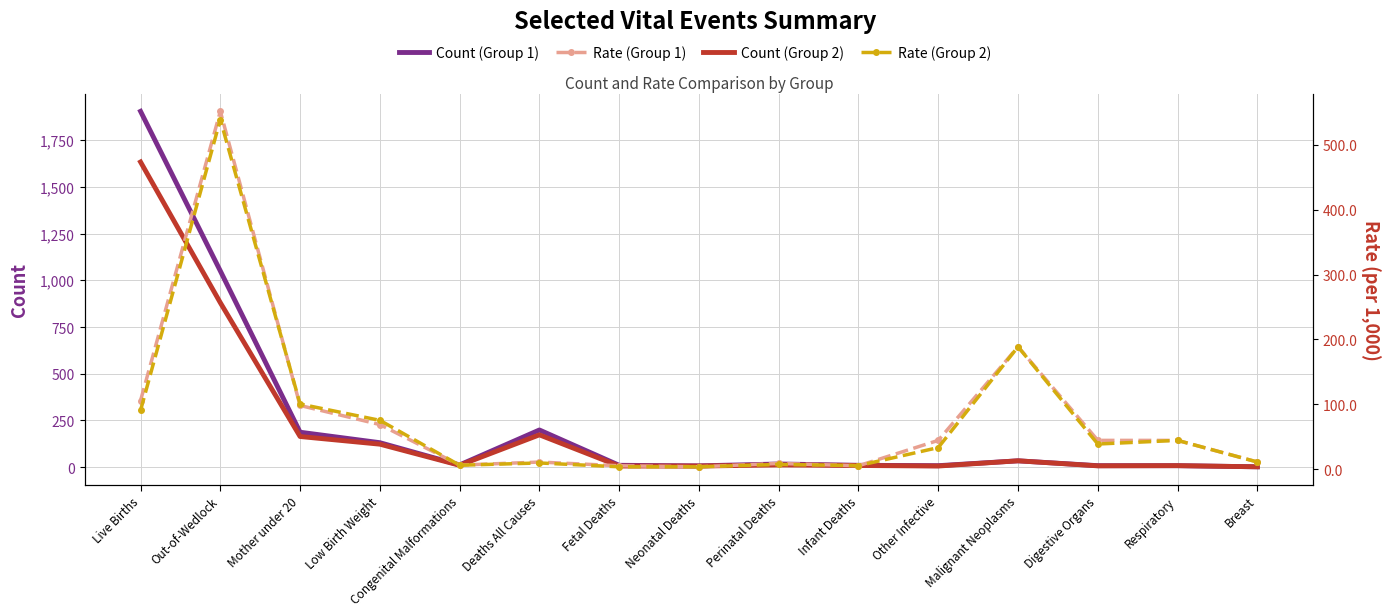

The value of Rate (Group 1) at Low Birth Weight is 68.8. True or false?

True